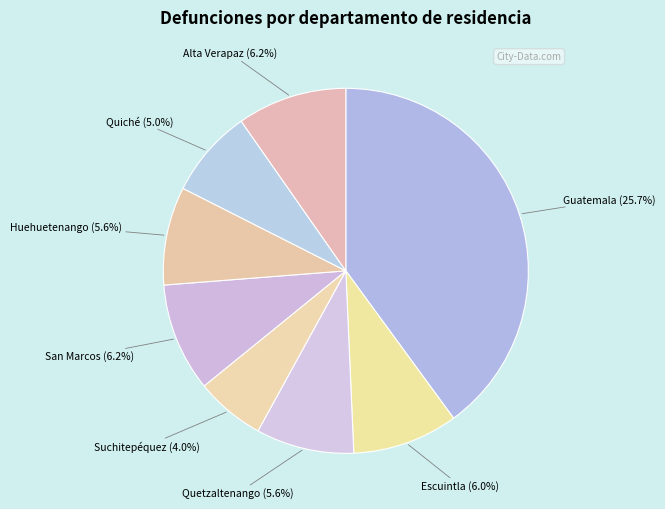

Does any single category account for the majority?

No